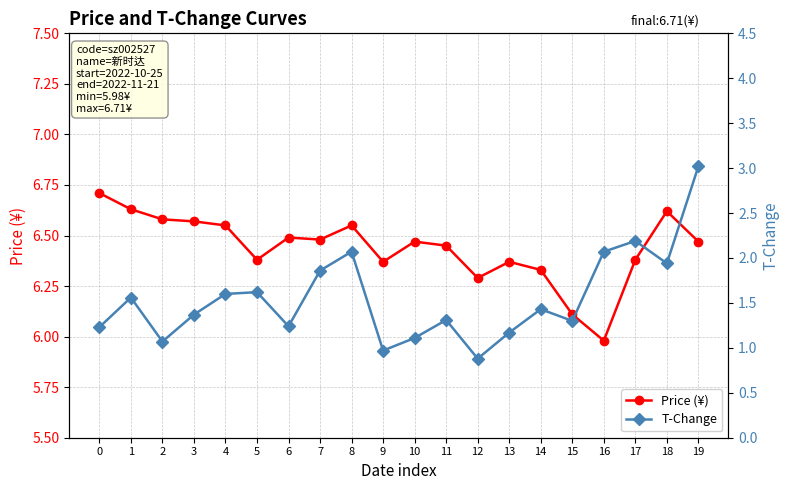

True or false: T-Change has a value of 1.6 at 1.

True